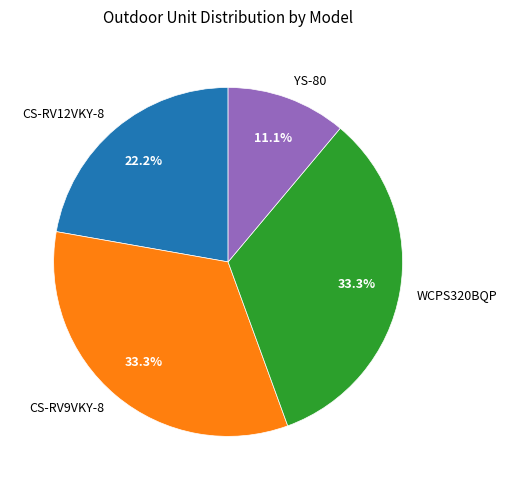

How many slices are in this pie chart?

4